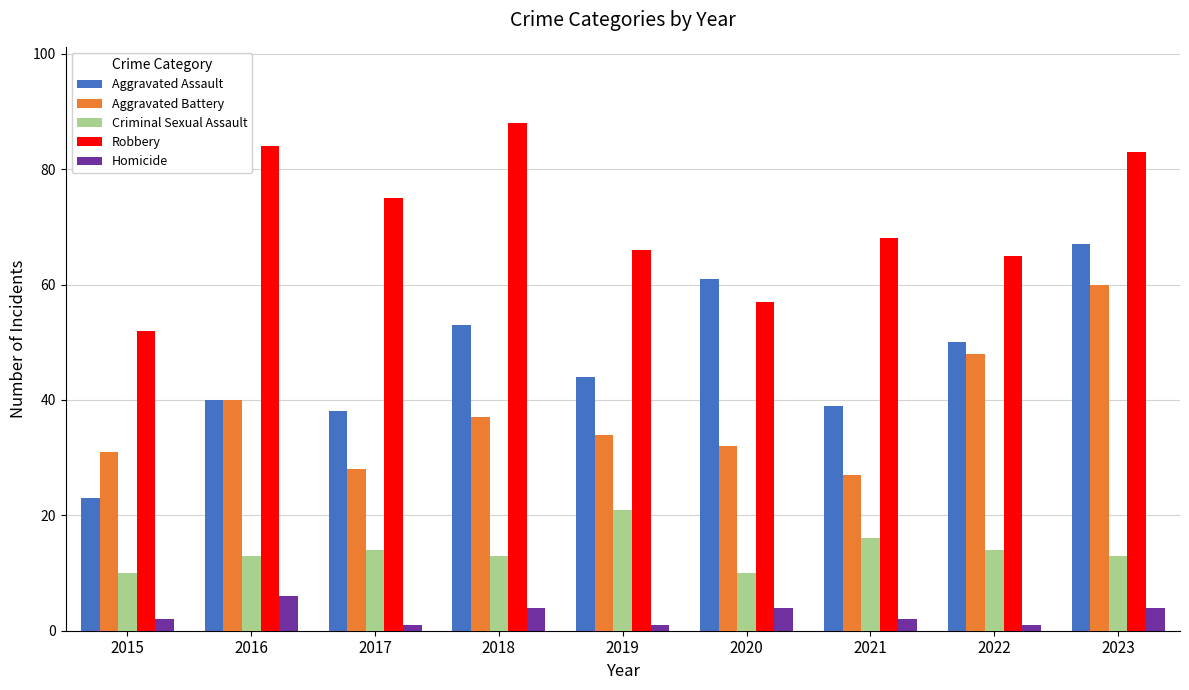

At which label is Aggravated Assault closest to 45?

2019